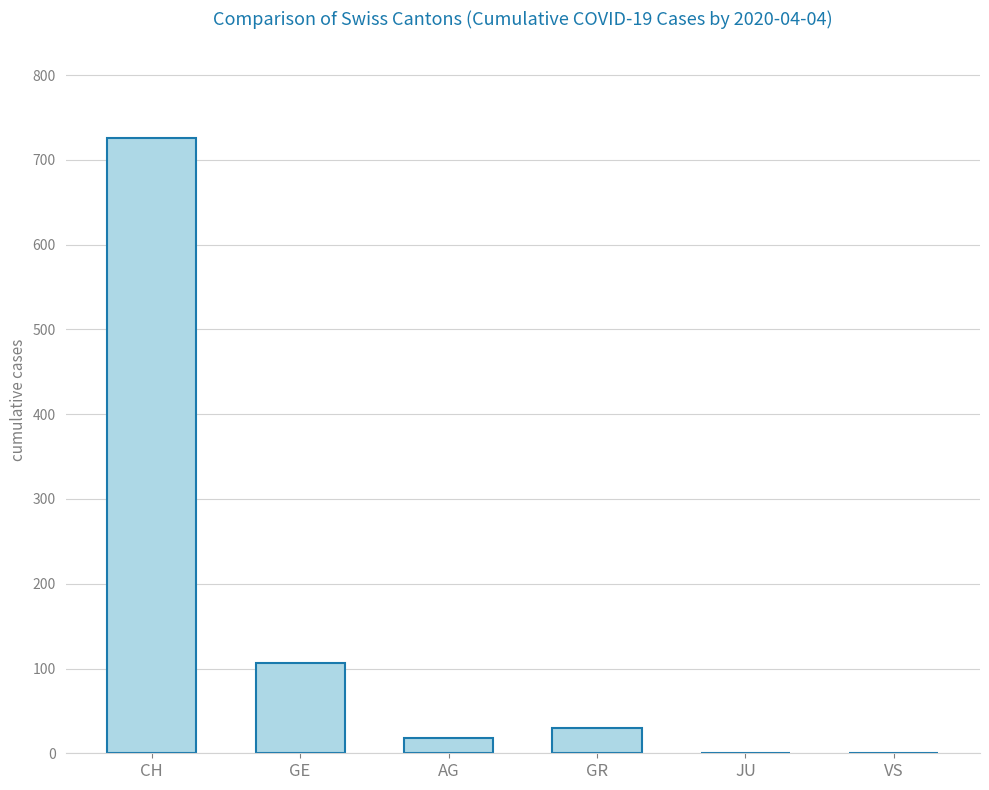

The chart shows a value of 106 at GE. True or false?

True